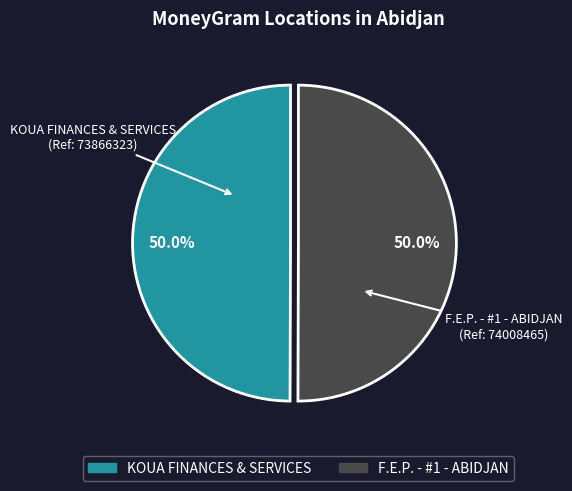

Combined, what portion of the pie is KOUA FINANCES & SERVICES and F.E.P. - #1 - ABIDJAN?

100.0%